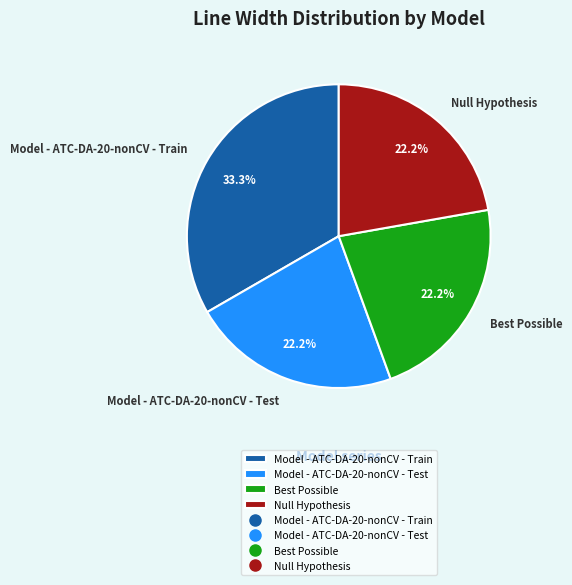

True or false: Null Hypothesis accounts for 30% of the total.

False